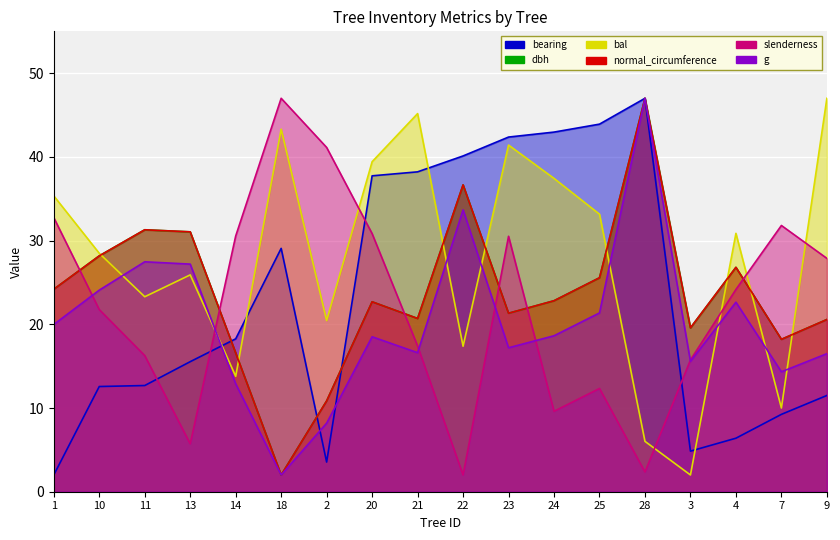

The bal series shows 8.0 at 25. True or false?

False